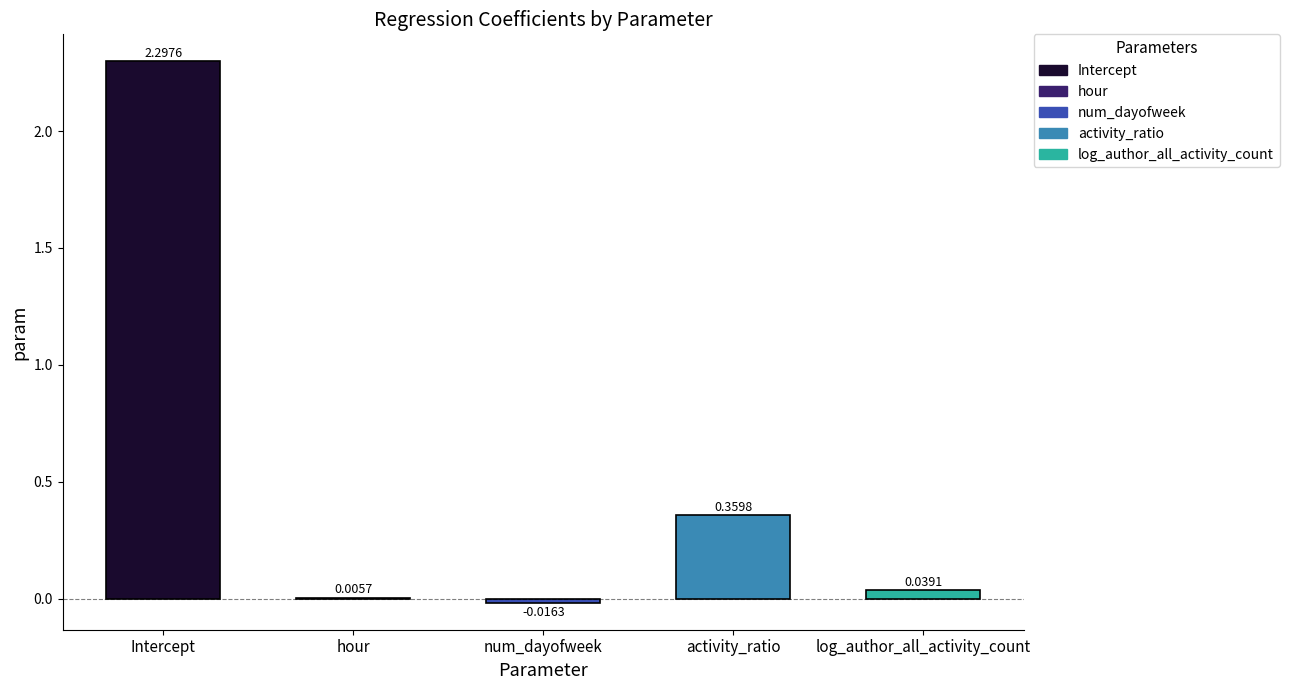

Which has a higher value, log_author_all_activity_count or Intercept?

Intercept